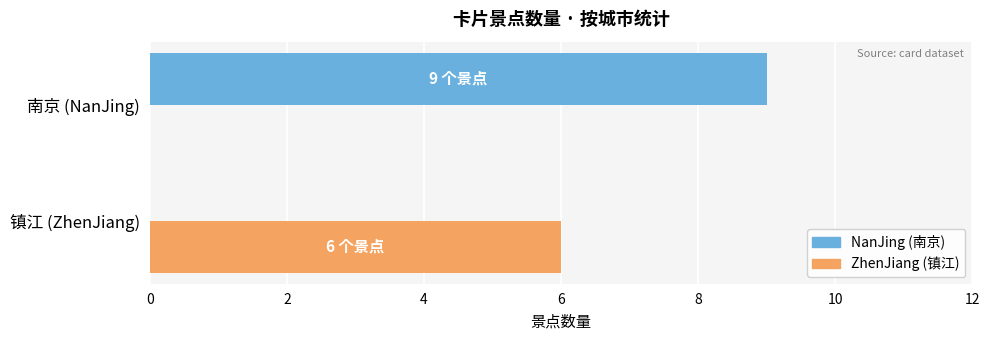

At which category is the sum across all series the highest?

南京 (NanJing)